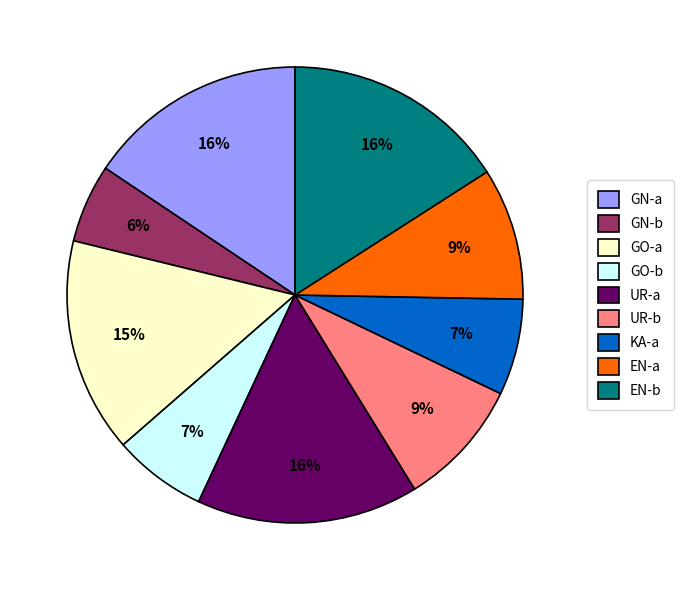

Do EN-b and UR-b together represent more than half of the pie?

No